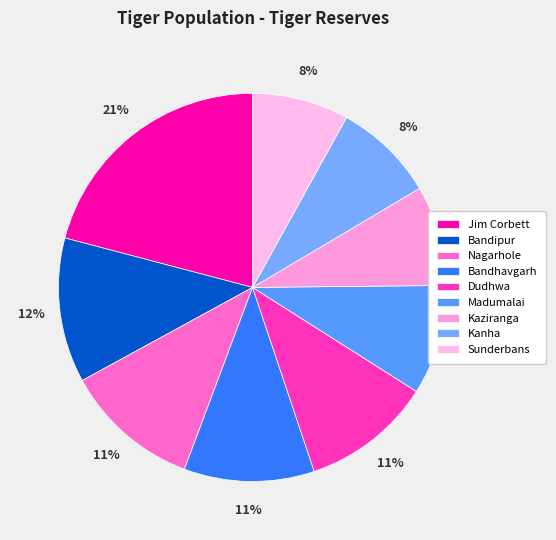

How many slices are in this pie chart?

9